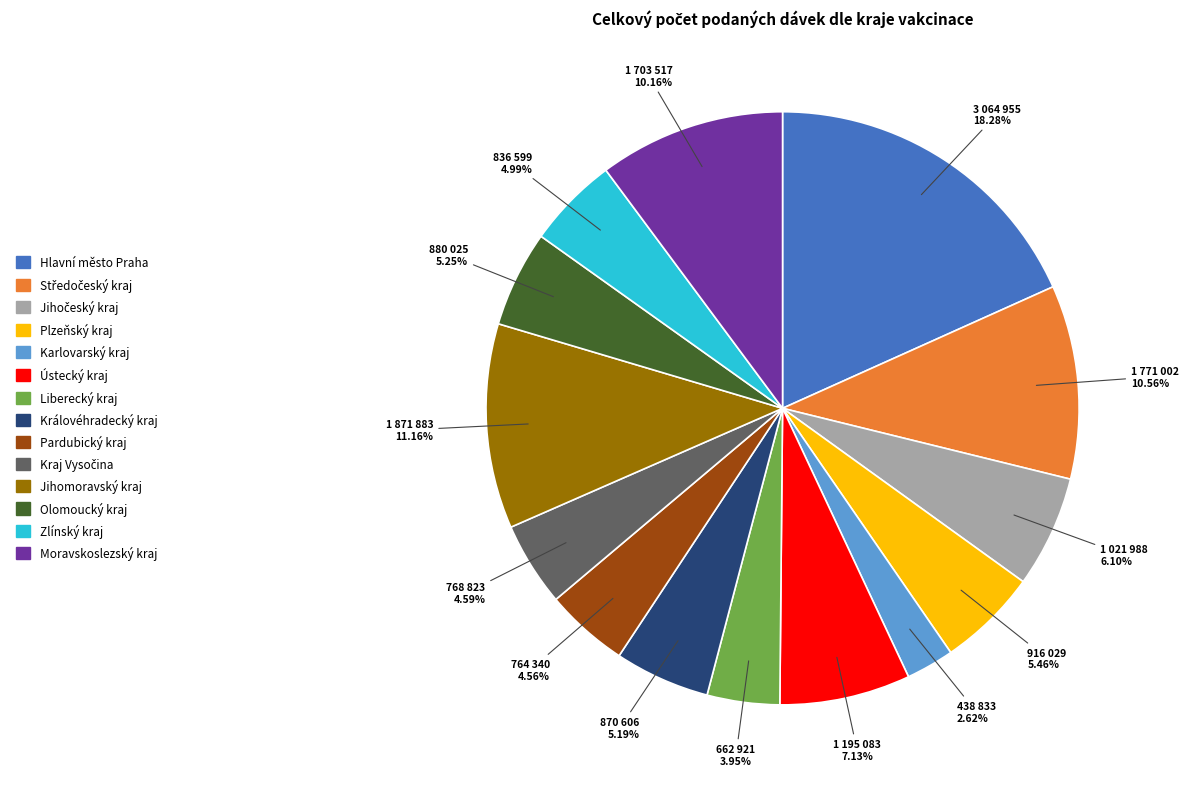

Between Moravskoslezský kraj and Plzeňský kraj, which is larger?

Moravskoslezský kraj